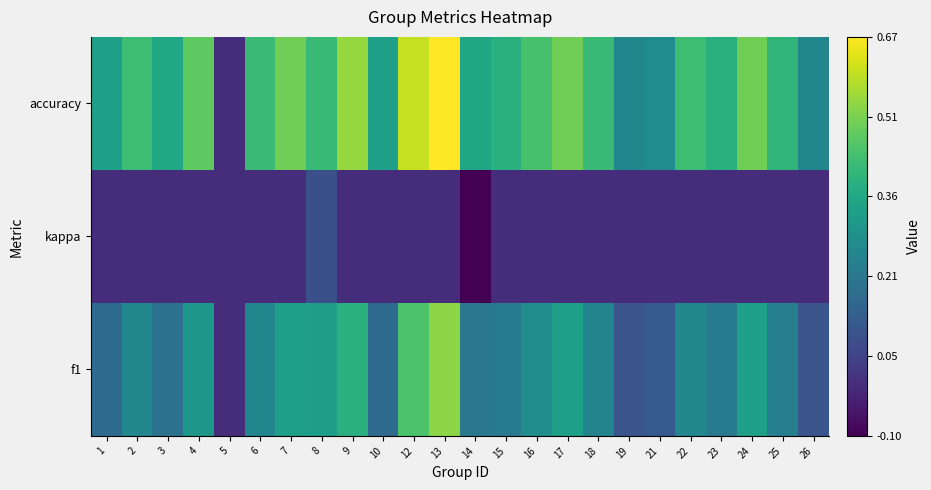

At how many categories does at least one series exceed 0?

23